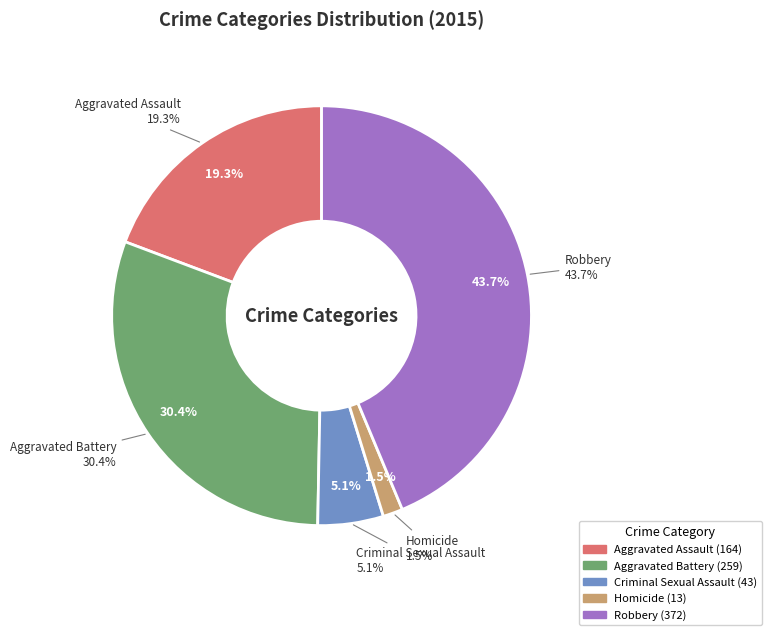

Which slice is the smallest?

Homicide